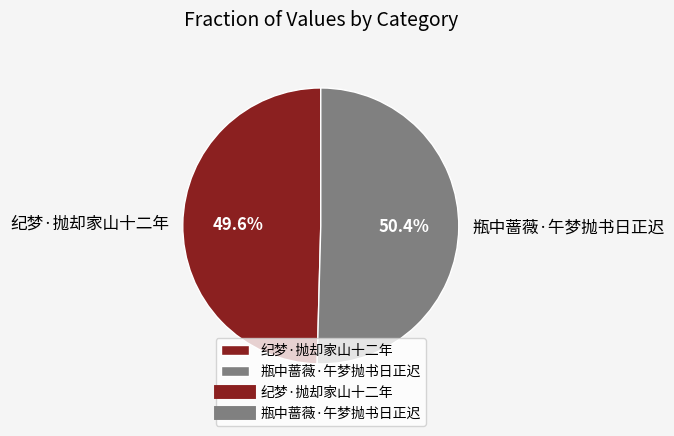

Combined, what portion of the pie is 纪梦·抛却家山十二年 and 瓶中蔷薇·午梦抛书日正迟?

100.0%